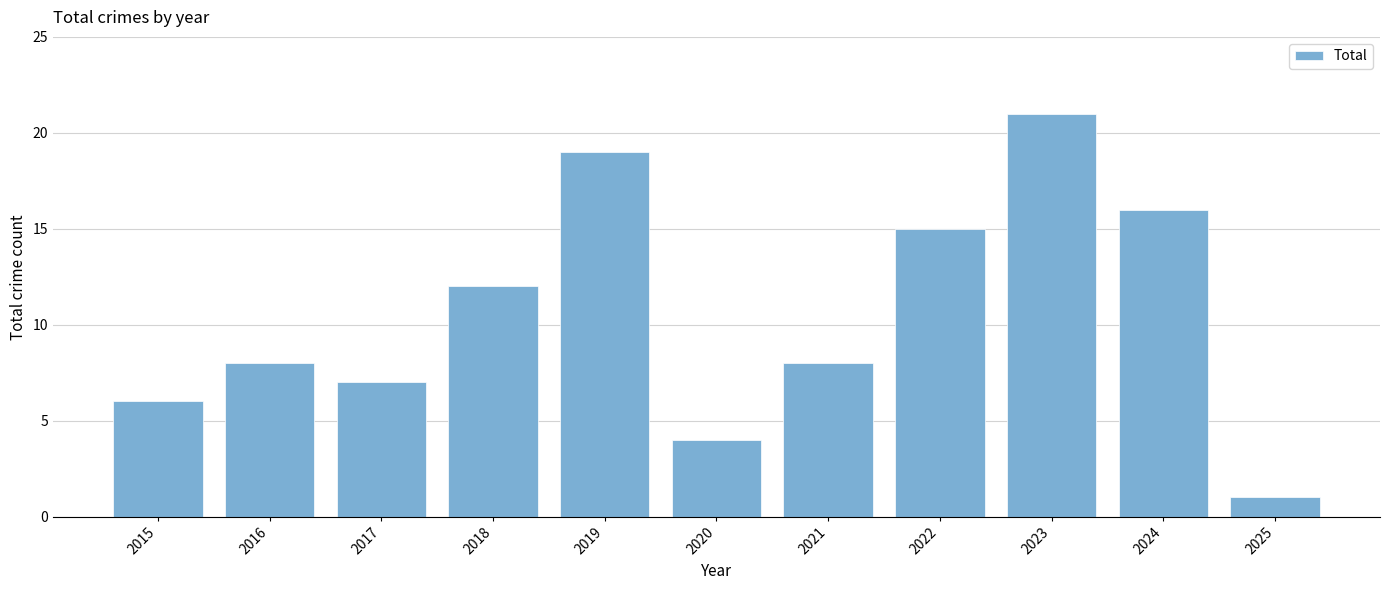

True or false: the data shows 2 at 2025.

False